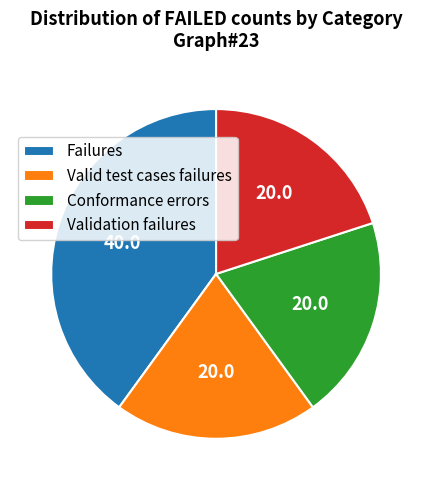

What is the largest slice in the pie chart?

Failures